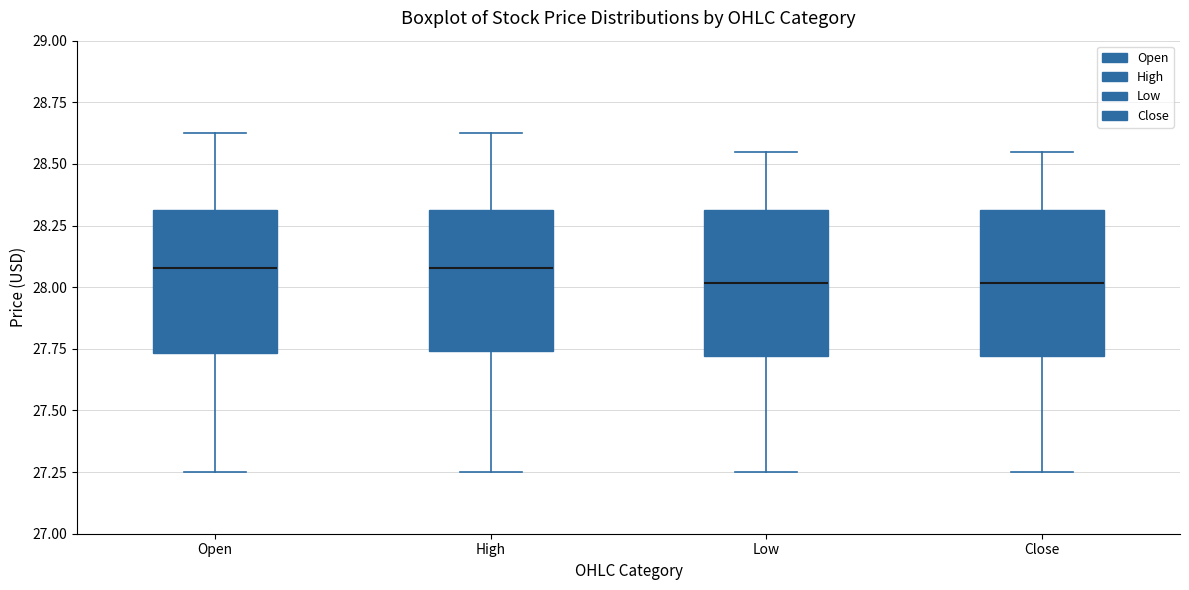

Reading left to right, transcribe this box plot: for each box, give where its median line is, the range the box spans, and where its two whiskers end, as read against the y-axis. The values are not printed on the chart, so give them approximately, as read against the axis.

Open: median 28.10, box 27.75 to 28.30, whiskers 27.25 to 28.65
High: median 28.10, box 27.75 to 28.30, whiskers 27.25 to 28.65
Low: median 28.00, box 27.70 to 28.30, whiskers 27.25 to 28.55
Close: median 28.00, box 27.70 to 28.30, whiskers 27.25 to 28.55